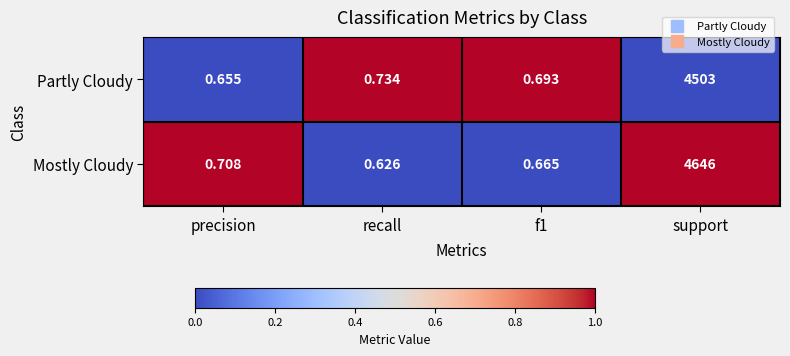

Which series has the widest spread of values?

Mostly Cloudy